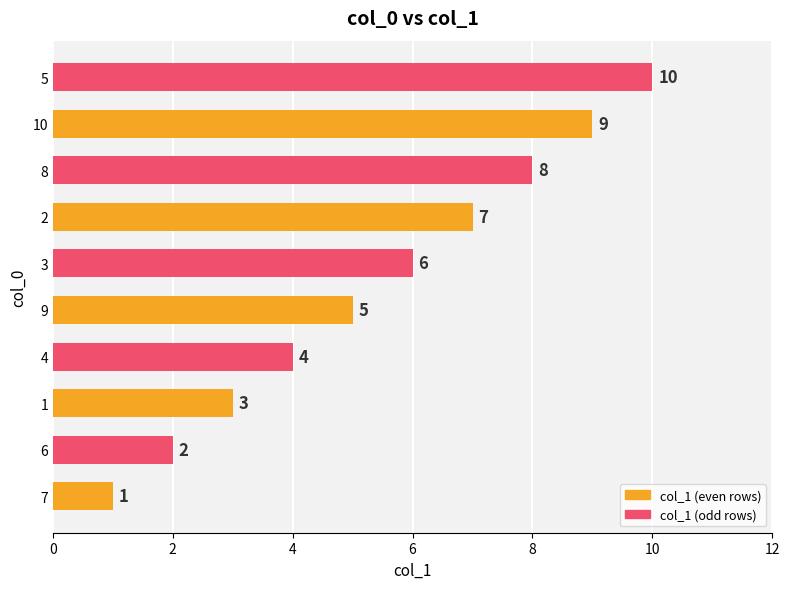

Between 1 and 3, which is larger?

3